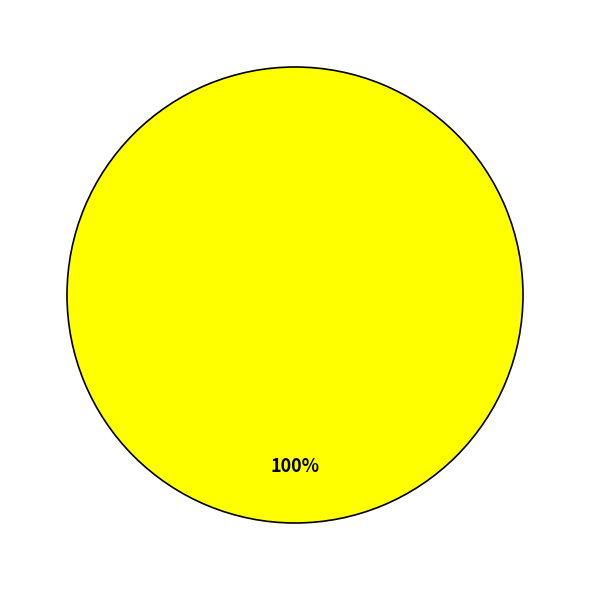

Is there a majority slice in this chart?

Yes